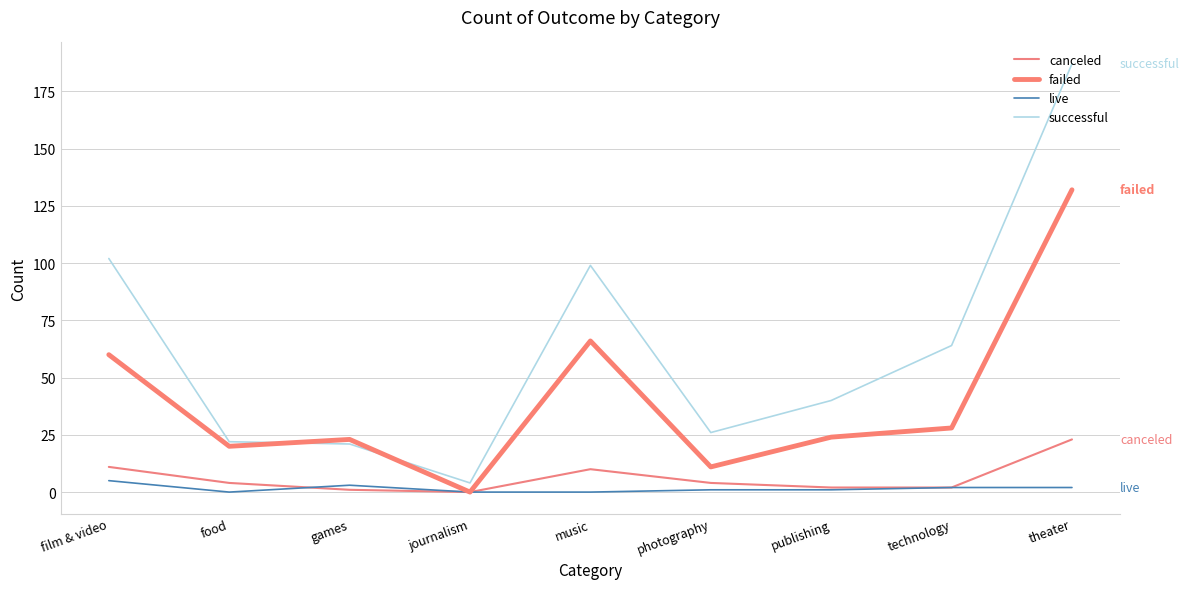

The value of live at food is 0. True or false?

True